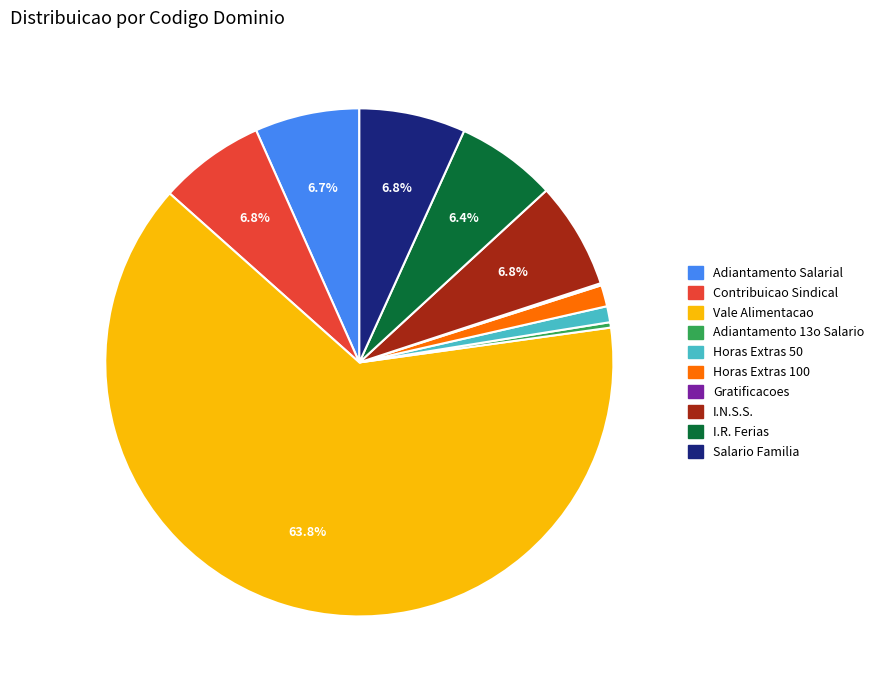

Is there any slice that represents more than half of the pie?

Yes